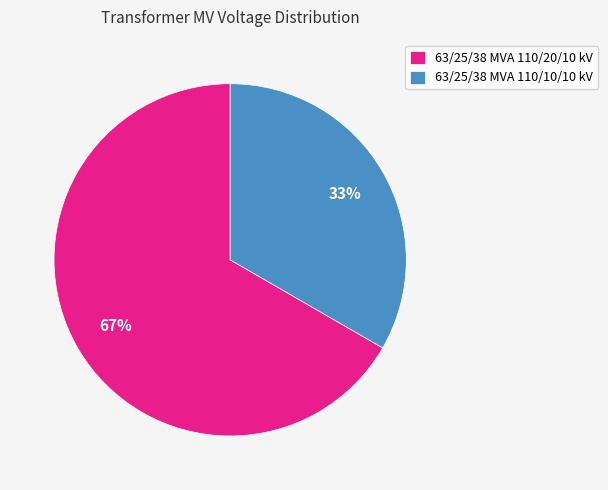

Which category accounts for the majority?

63/25/38 MVA 110/20/10 kV